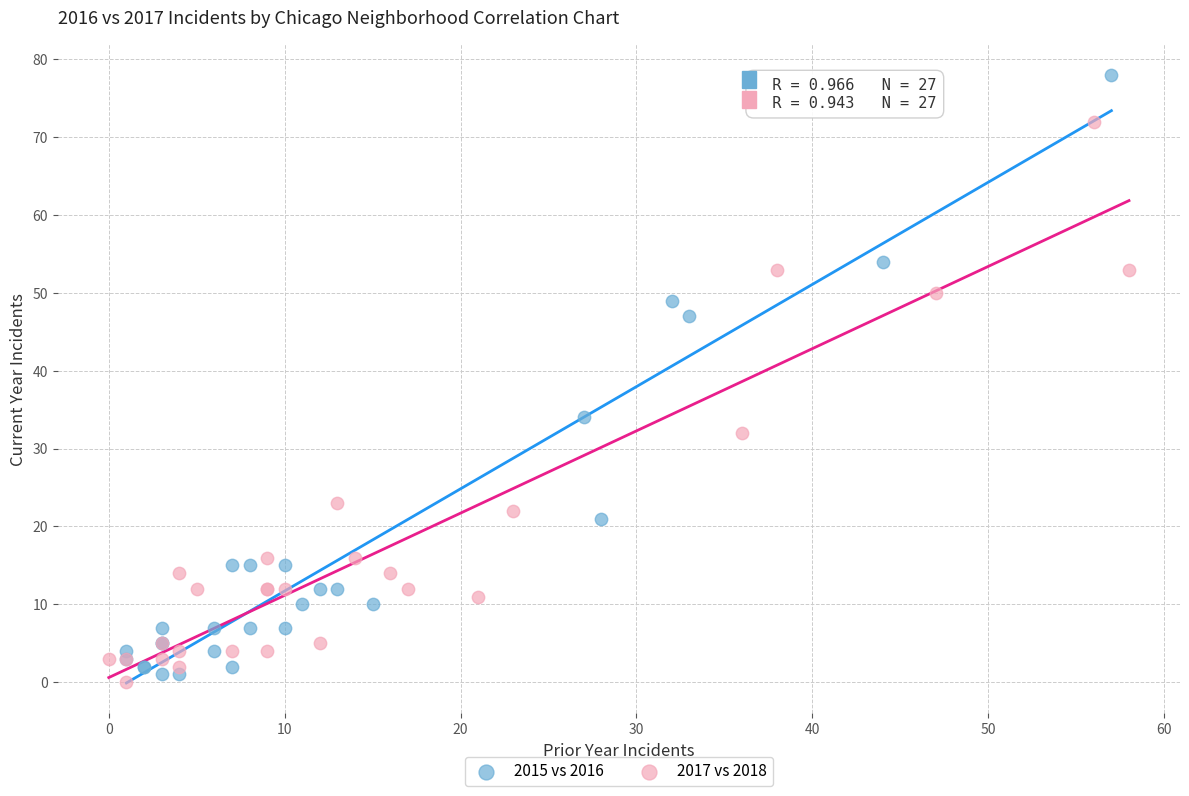

Which series has the largest Y range (max minus min)?

2015 vs 2016